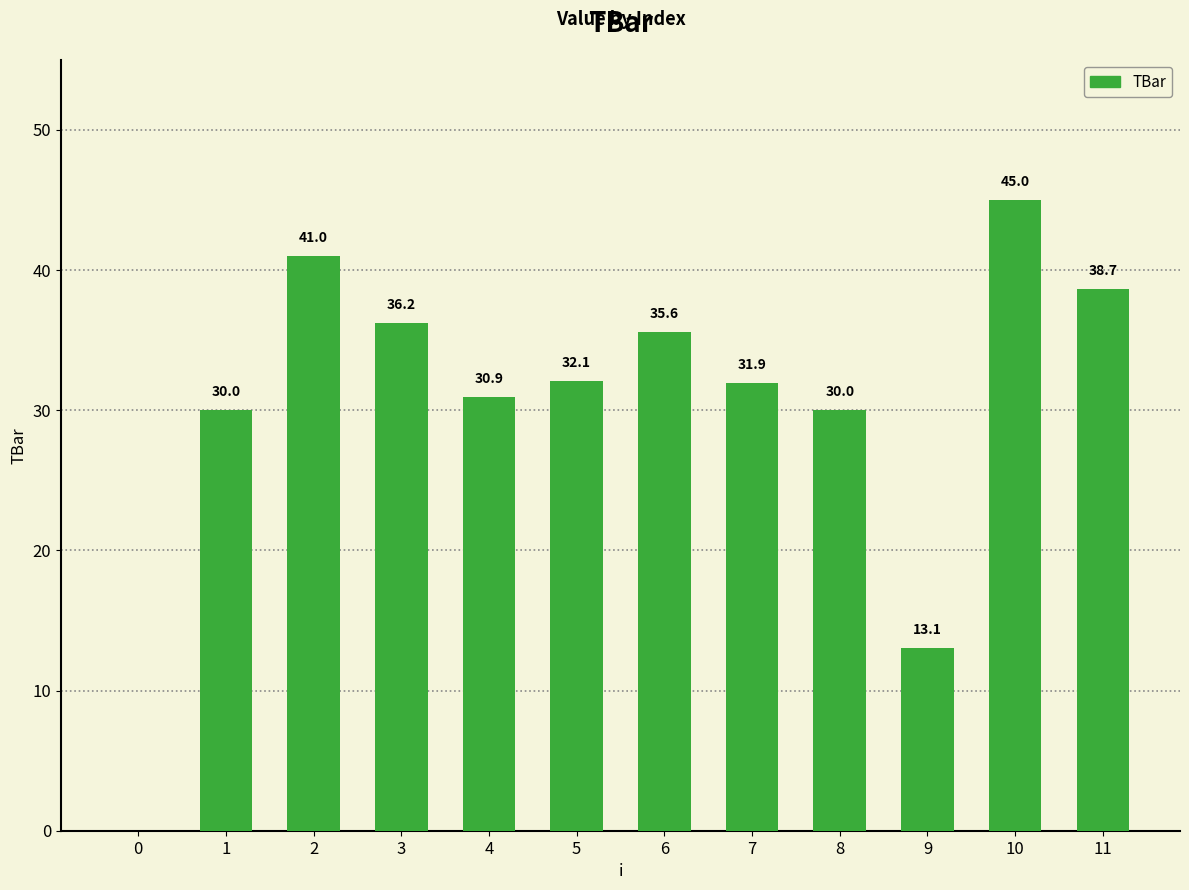

What value does the data have at 11?

38.7